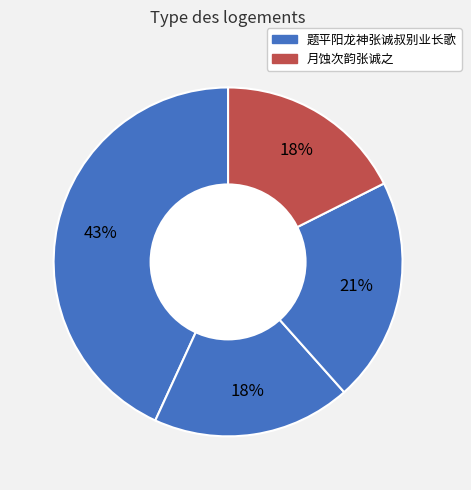

Count the number of slices in the pie.

4